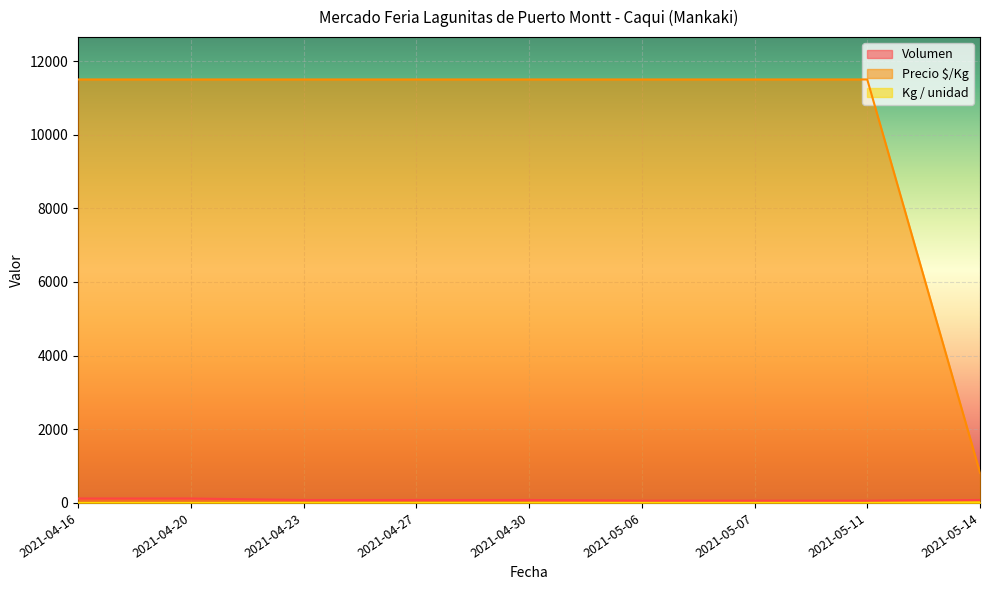

What is the smallest value displayed?

1